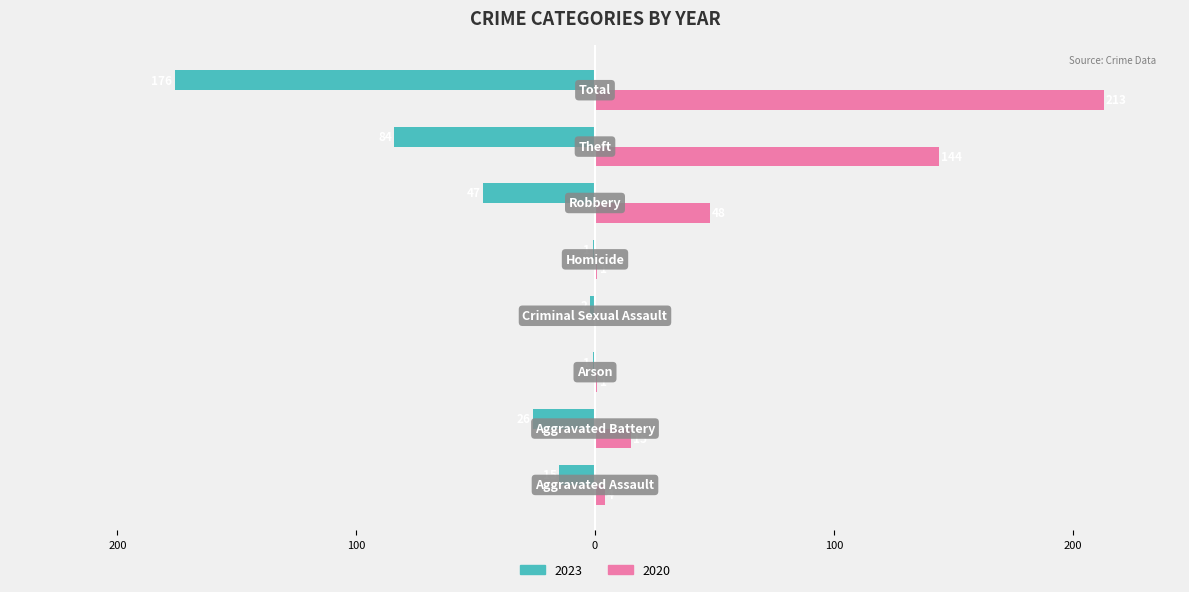

What is the value of the 2023 bar at the 5th from the left?

-1